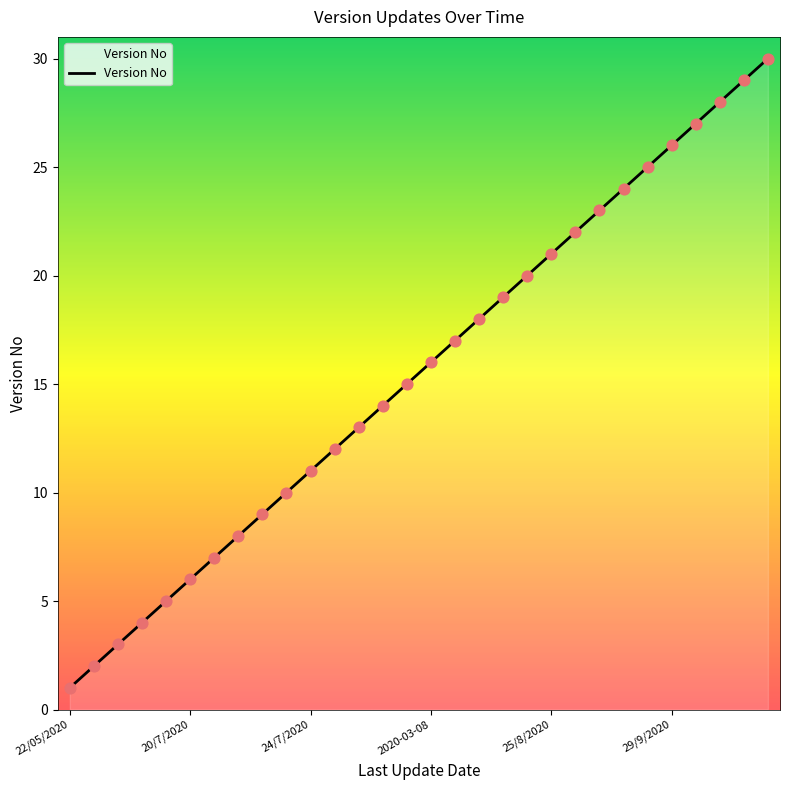

What is the greatest value displayed?

30